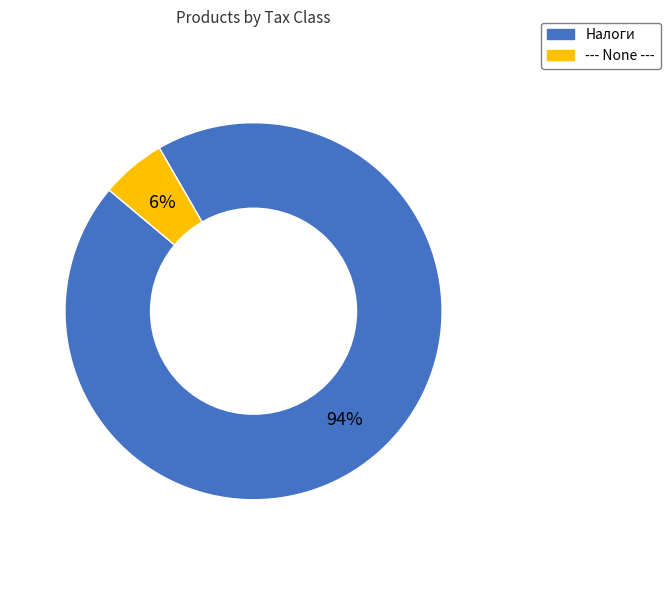

To the nearest percent, what is the average slice percentage?

50%